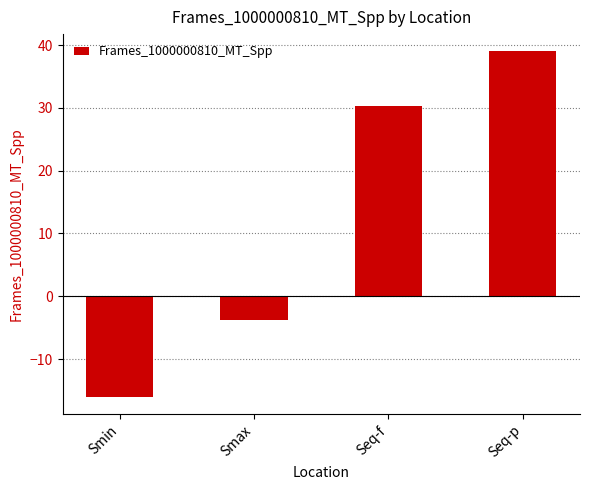

What is the difference between the maximum and minimum values?

55.0